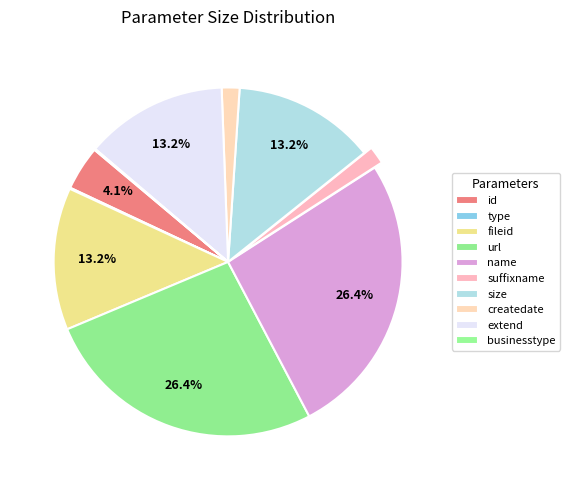

To the nearest percent, what is the average slice percentage?

10%